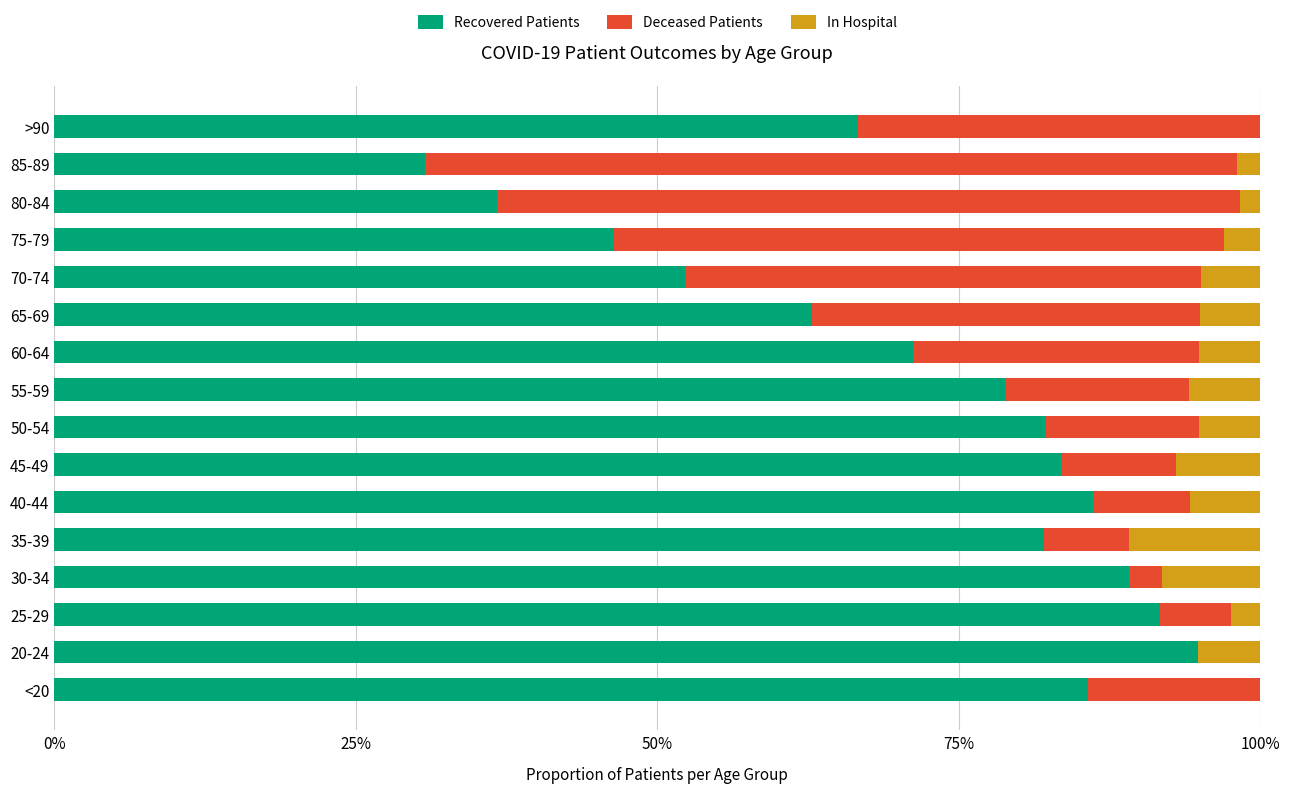

What is the total value across all series at 20-24?

100.0